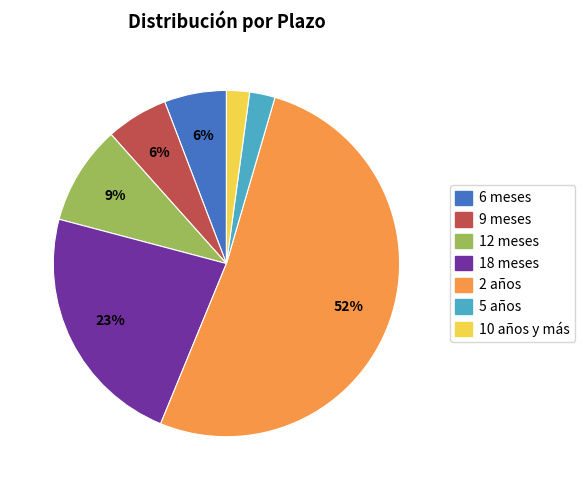

True or false: 2 años accounts for 64% of the total.

False